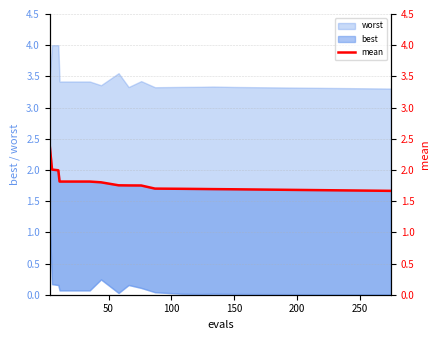

What is the difference between the maximum and second lowest values?

0.8